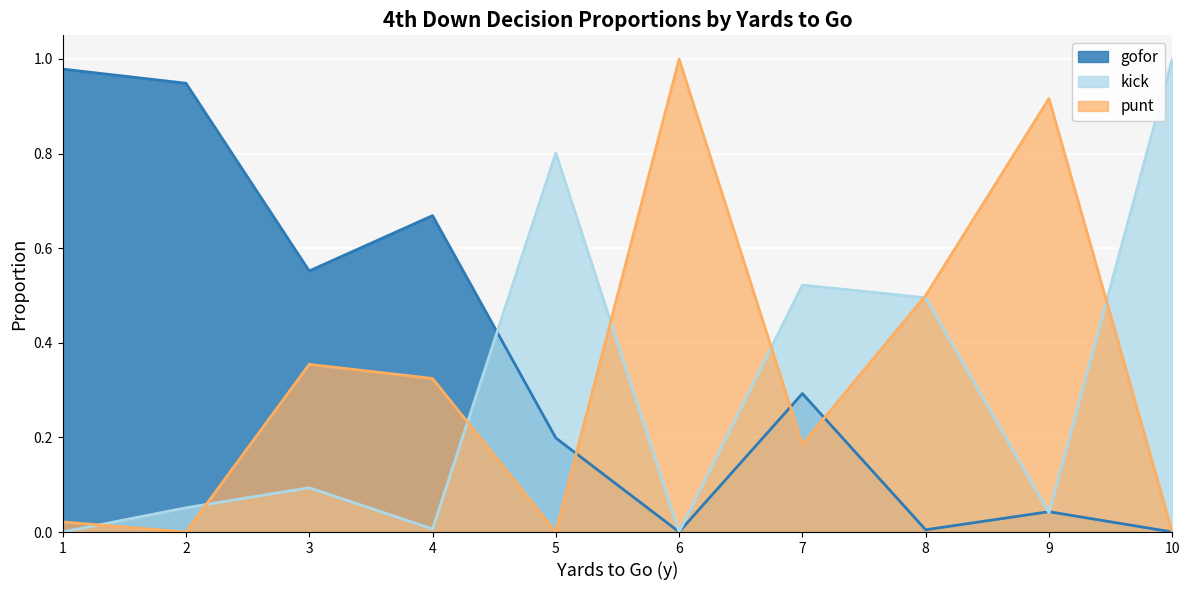

What is the difference between the maximum and minimum values in the kick series?

1.0